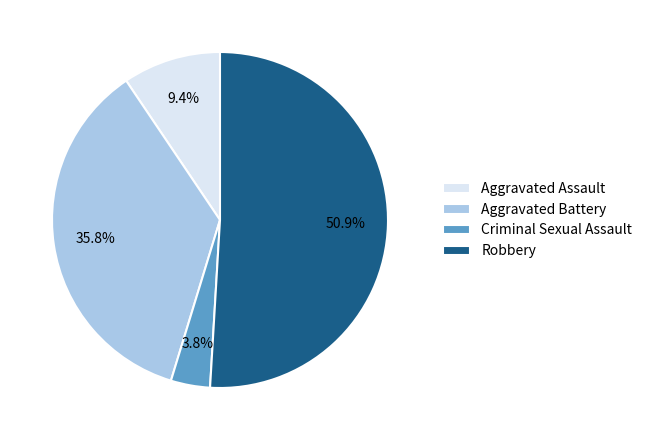

To the nearest percent, what portion does Criminal Sexual Assault represent?

4%